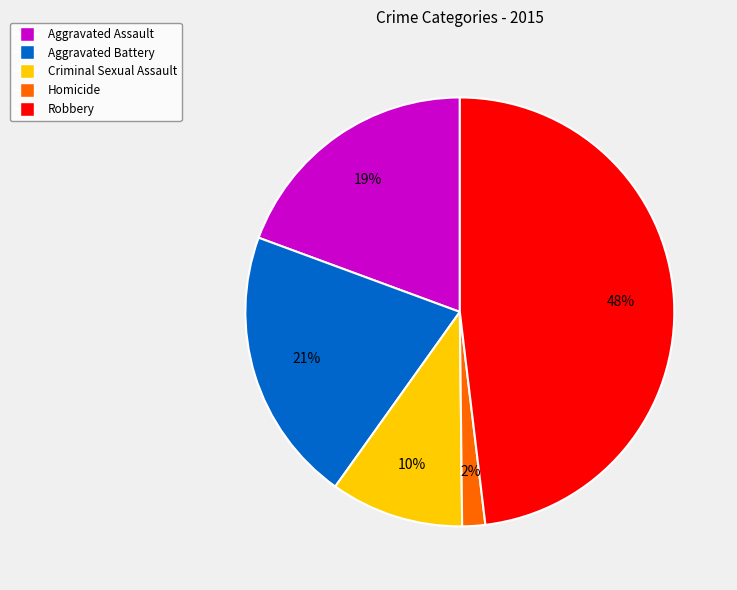

True or false: Criminal Sexual Assault accounts for 10% of the total.

True